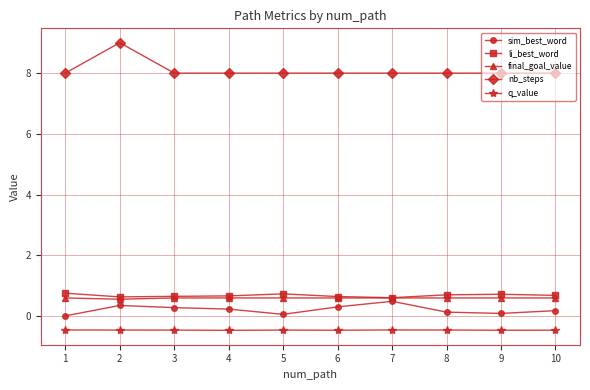

Does the chart display data point markers on the line(s)?

Yes